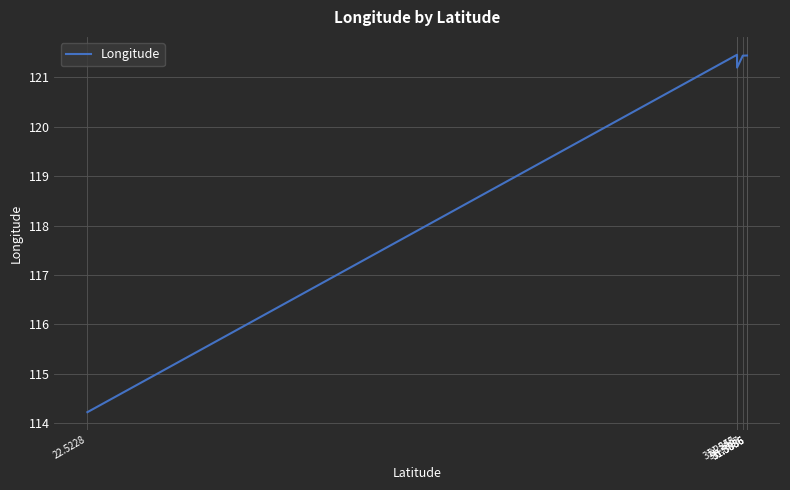

List the labels in order of value, smallest first.

22.5228, 31.255, 31.3317, 31.3886, 31.3886, 31.3886, 31.2543